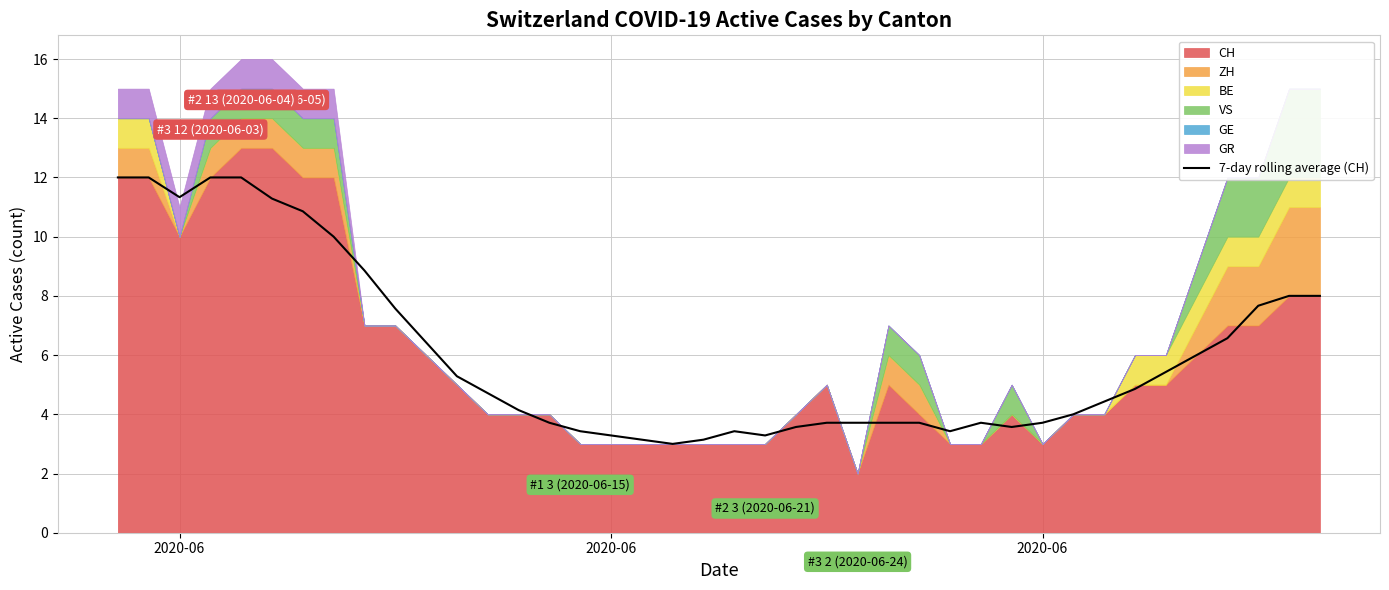

What is the label of the 2nd point from the left?

2020-06